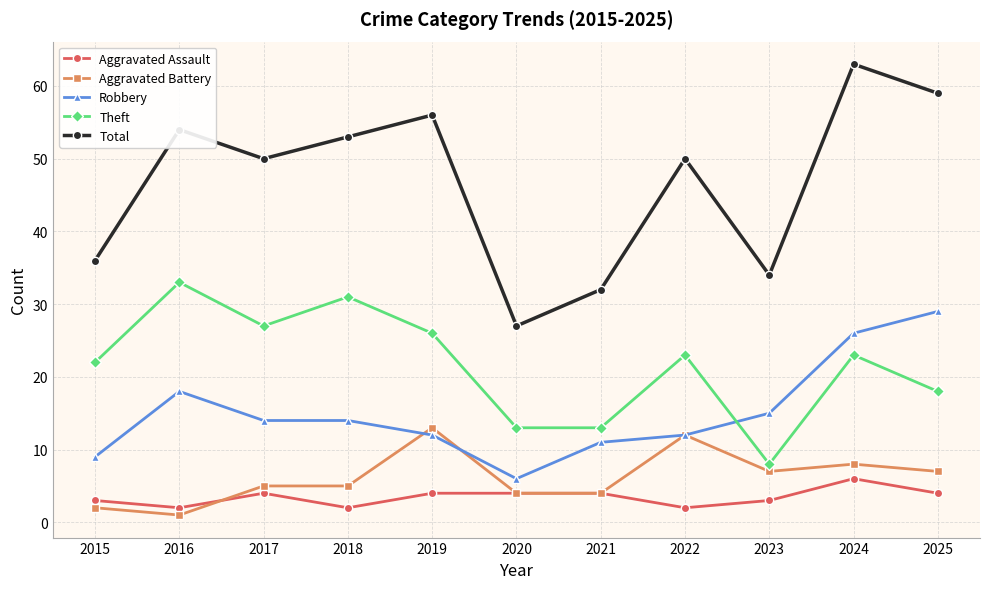

True or false: Aggravated Battery and Theft cross at least once.

False